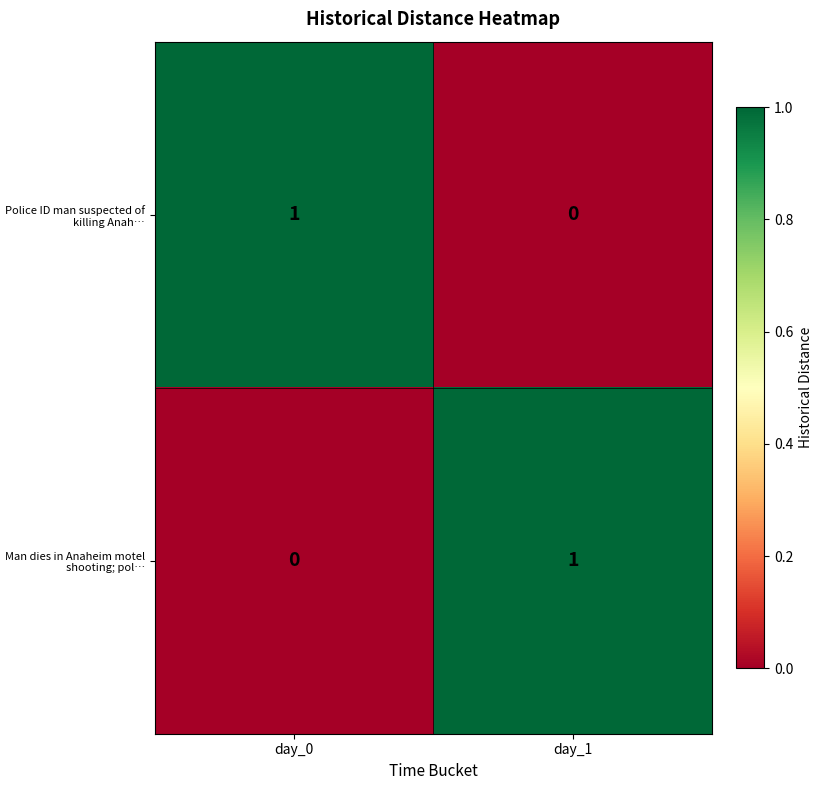

At which label is Police ID man suspected of killing Anah… closest to 0?

day_1